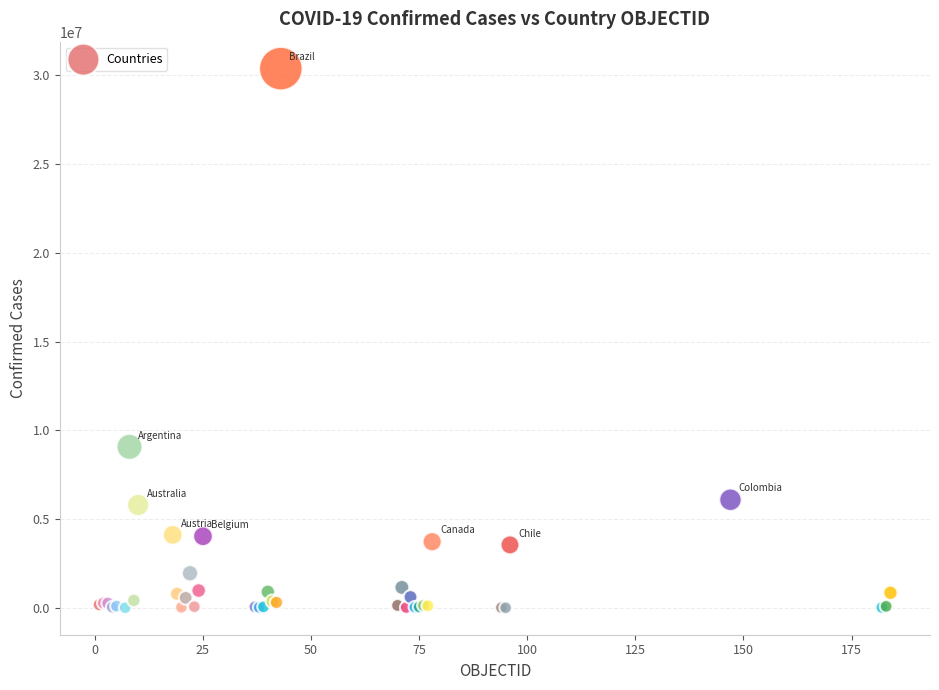

What Y value in the scatter plot is closest to 15192736?

9072230